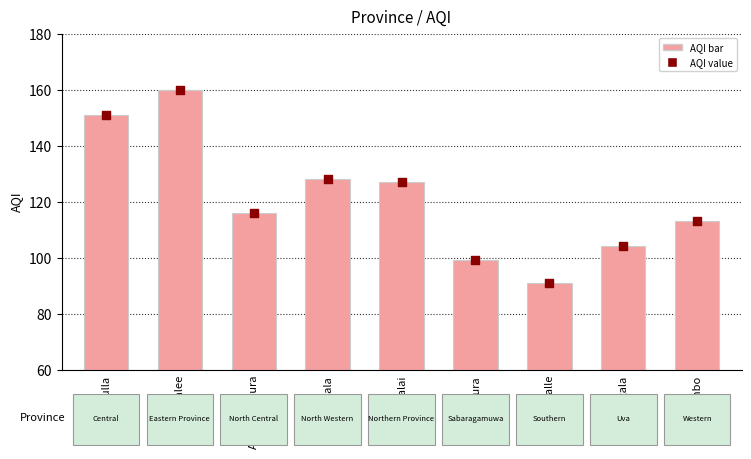

At which category is the sum across all series the highest?

Trincomalee